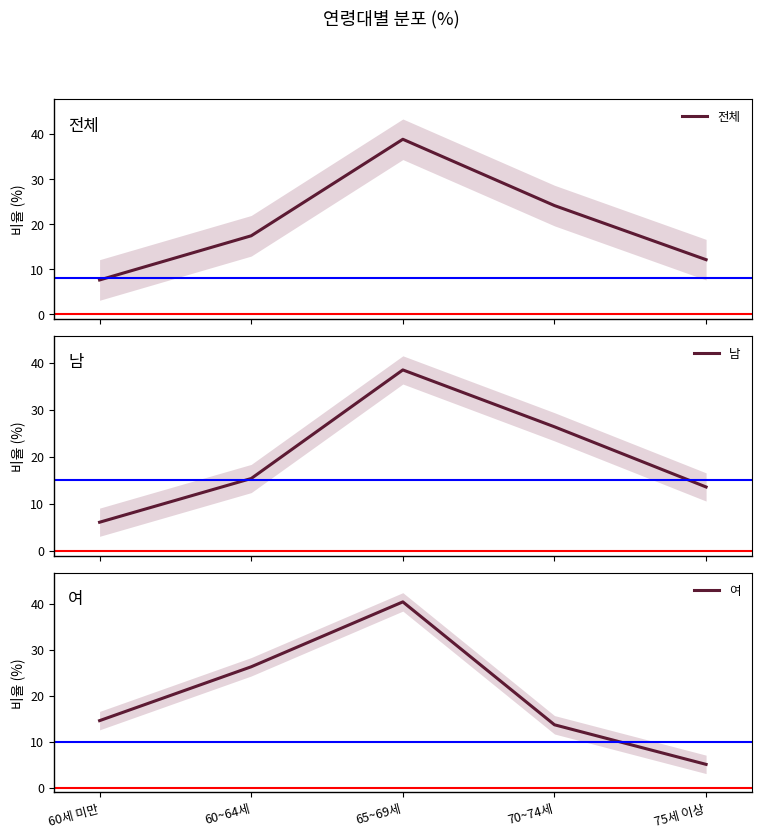

Which has a higher value, 65~69세 or 75세 이상?

65~69세